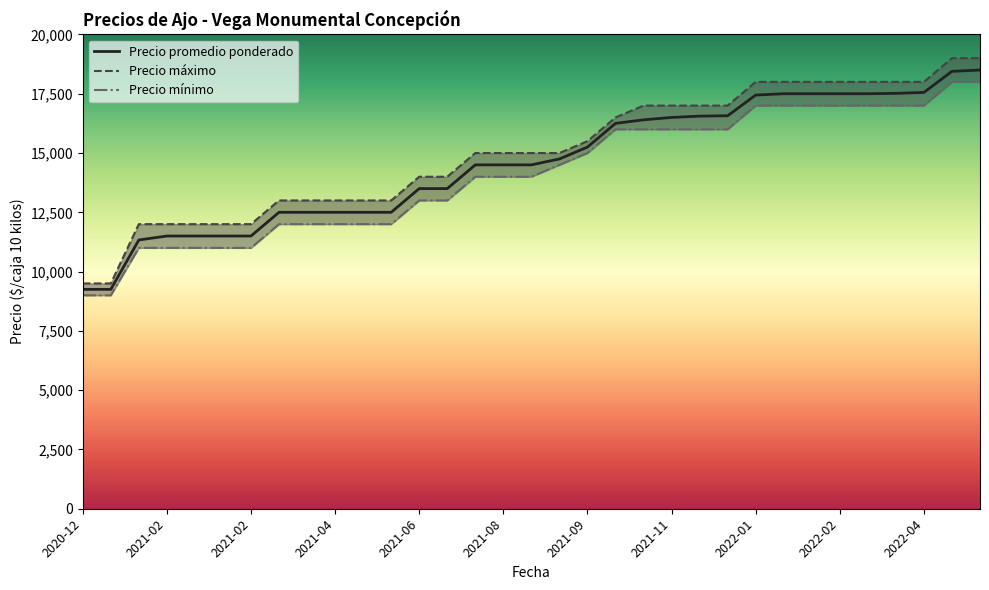

What is the label of the 24th point from the left?

2022-01